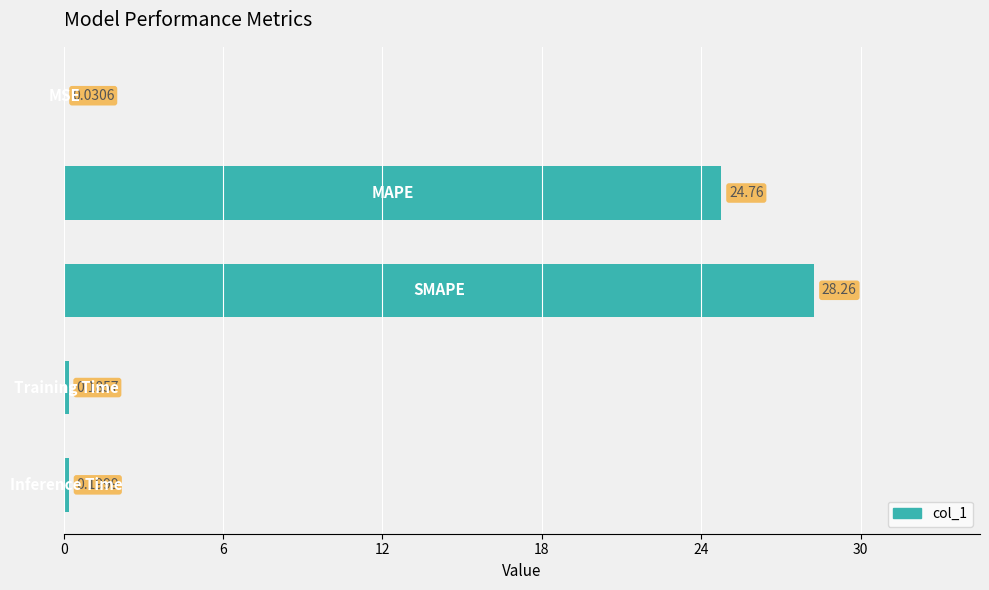

How many bars are there in total?

5